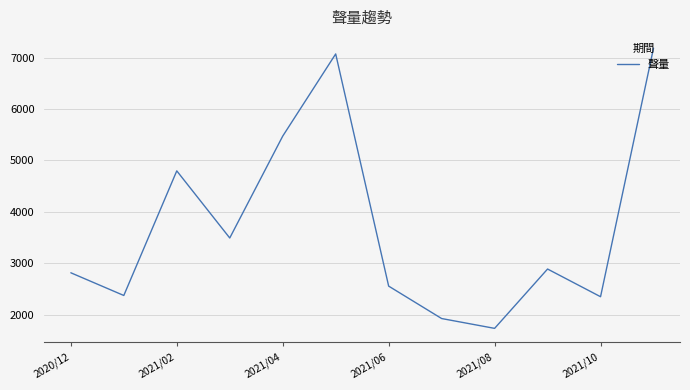

What is the maximum value shown in the chart?

7183